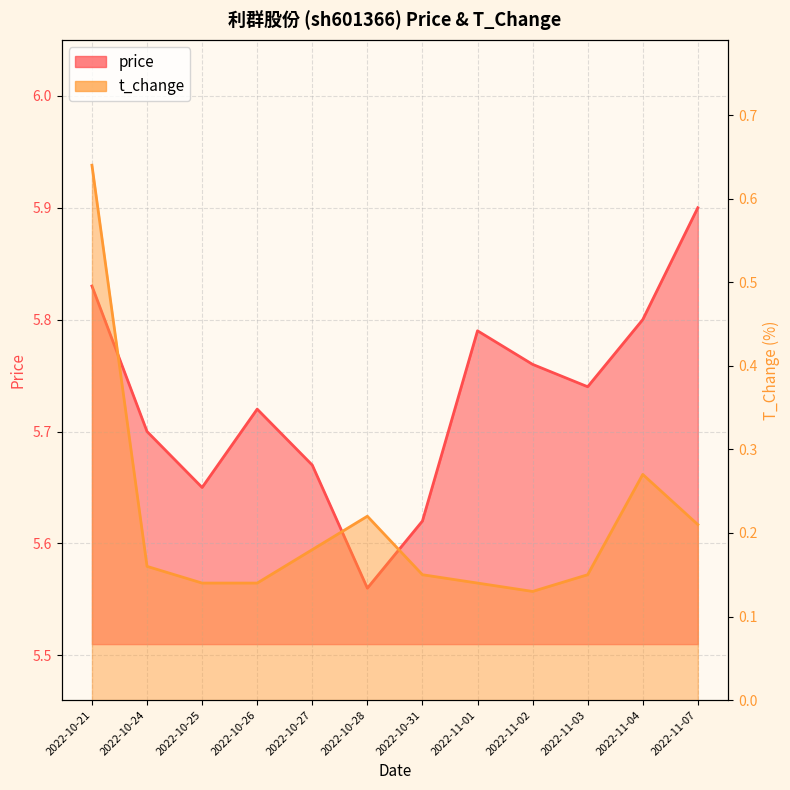

True or false: price has a value of 1.4 at 2022-11-03.

False